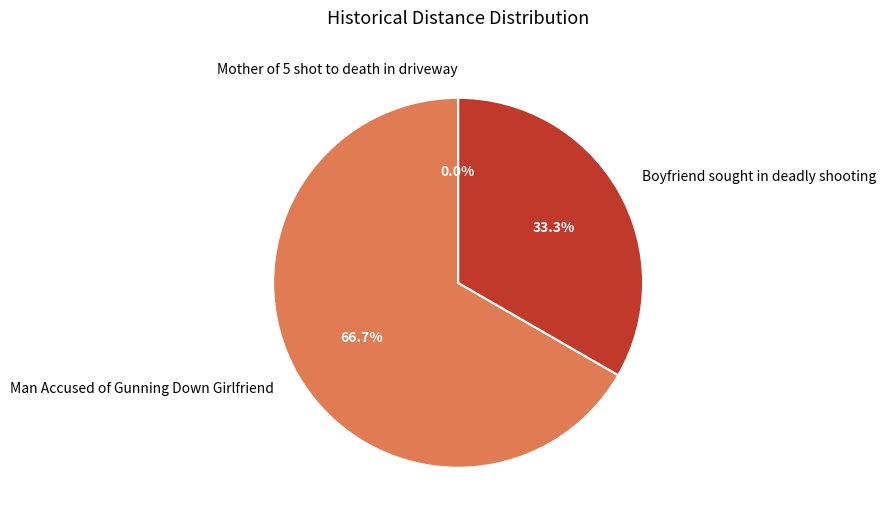

How many segments does this pie chart have?

3